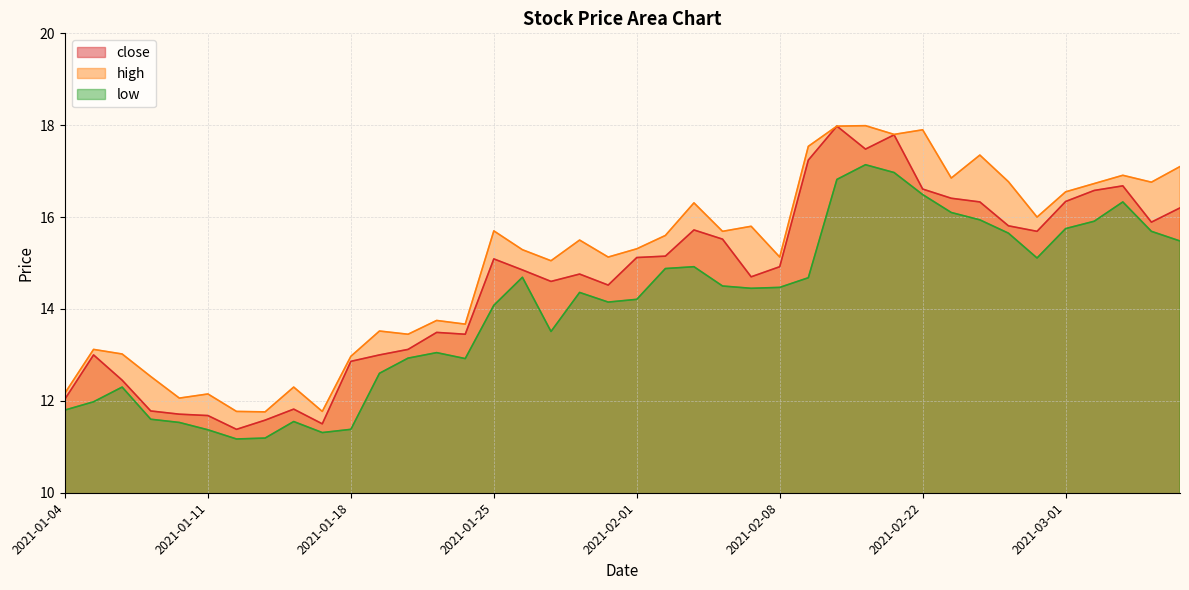

Does the chart have visible grid lines?

Yes